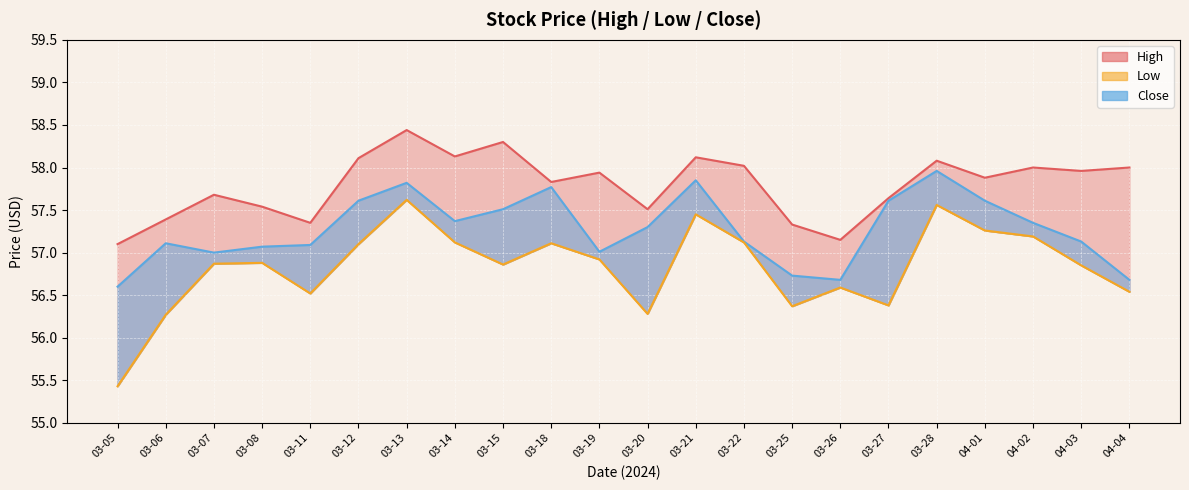

What position from the right is 03-07?

20